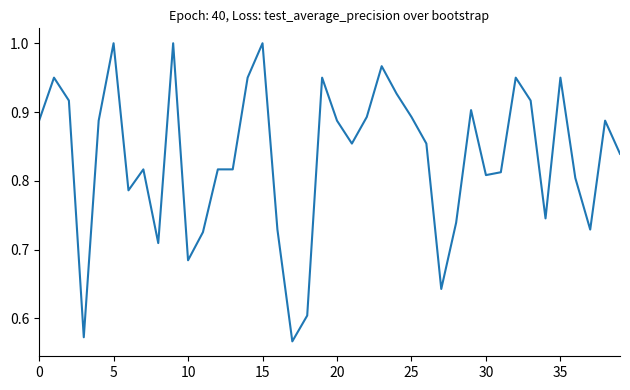

What is the difference between the second highest and second lowest values?

0.4